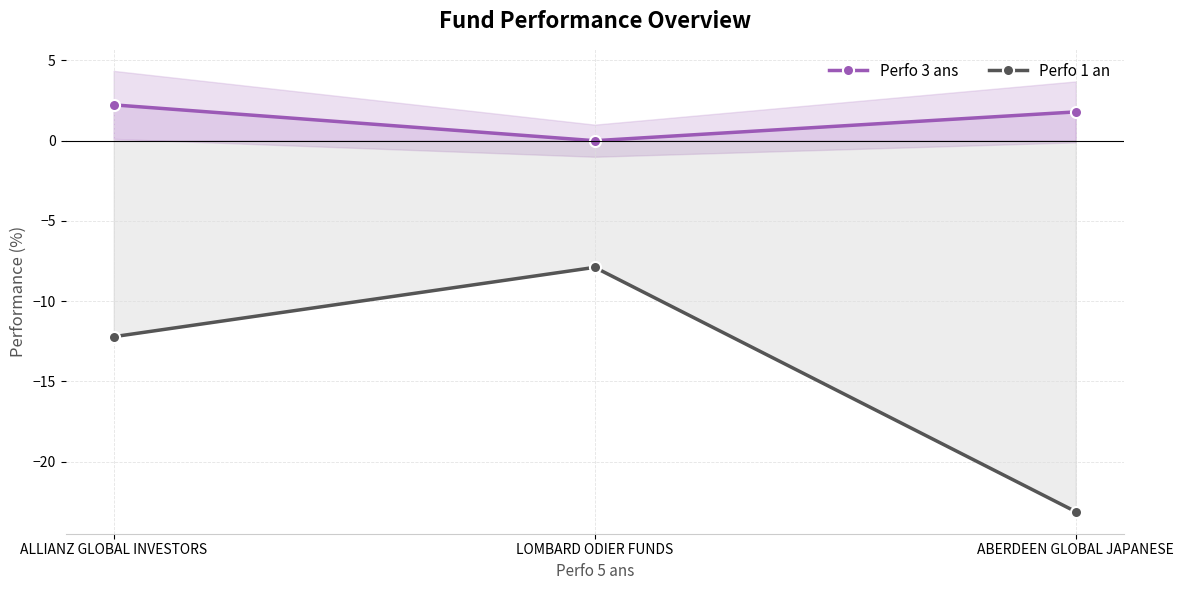

At which category is the sum across all series the highest?

LOMBARD ODIER FUNDS